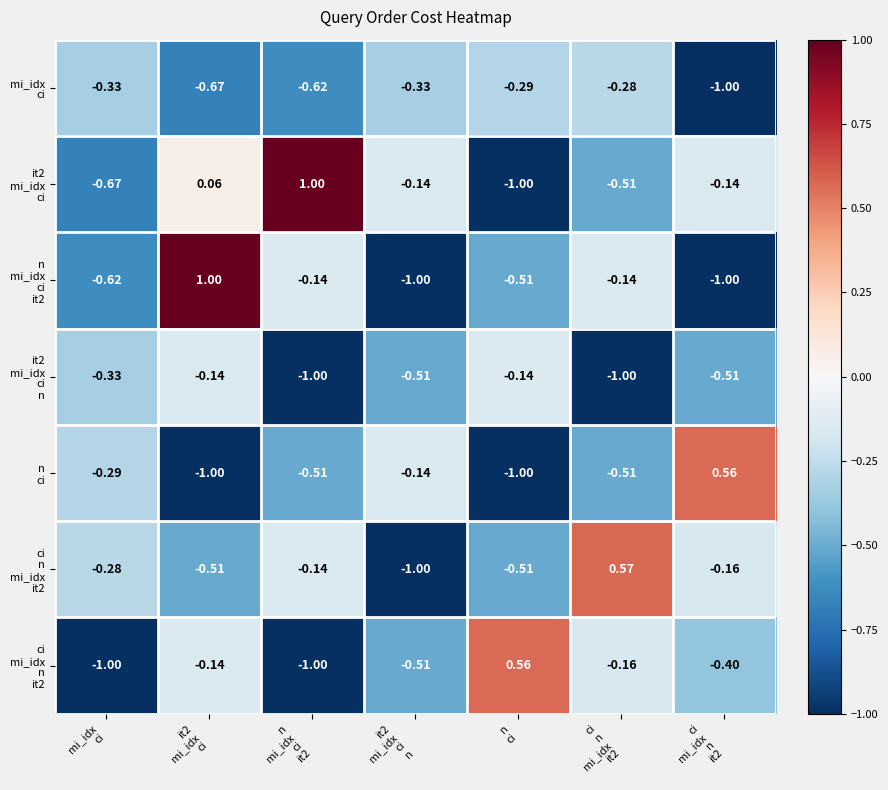

How many distinct data groups are displayed?

7